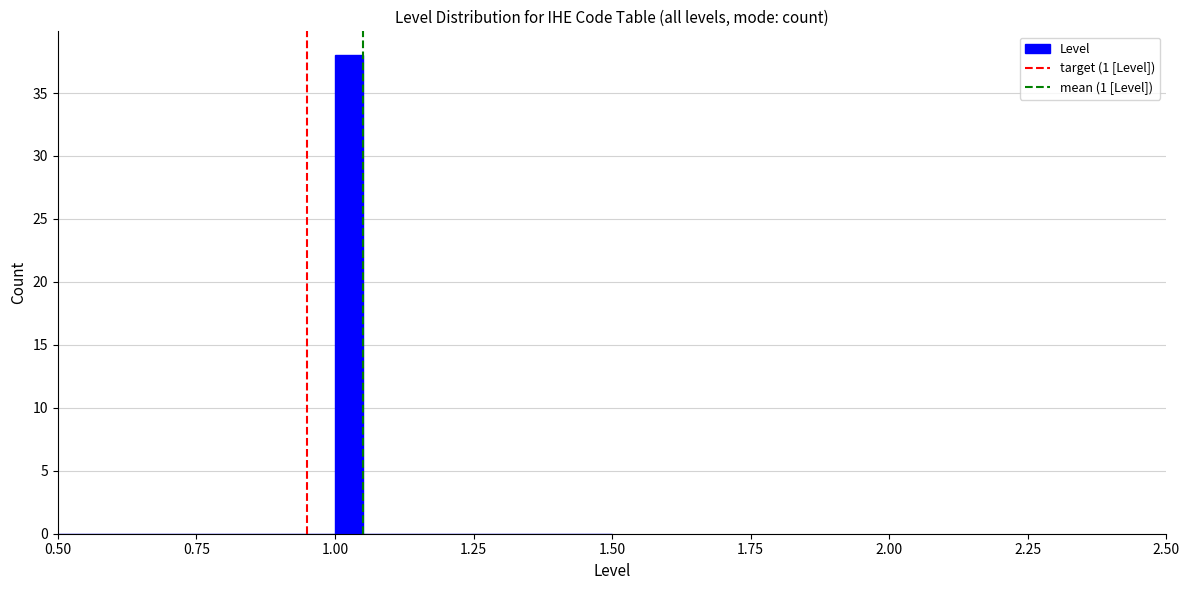

Around what value on the x-axis is the tallest bar? Give the approximate position of its centre, as read against the axis.

1.05